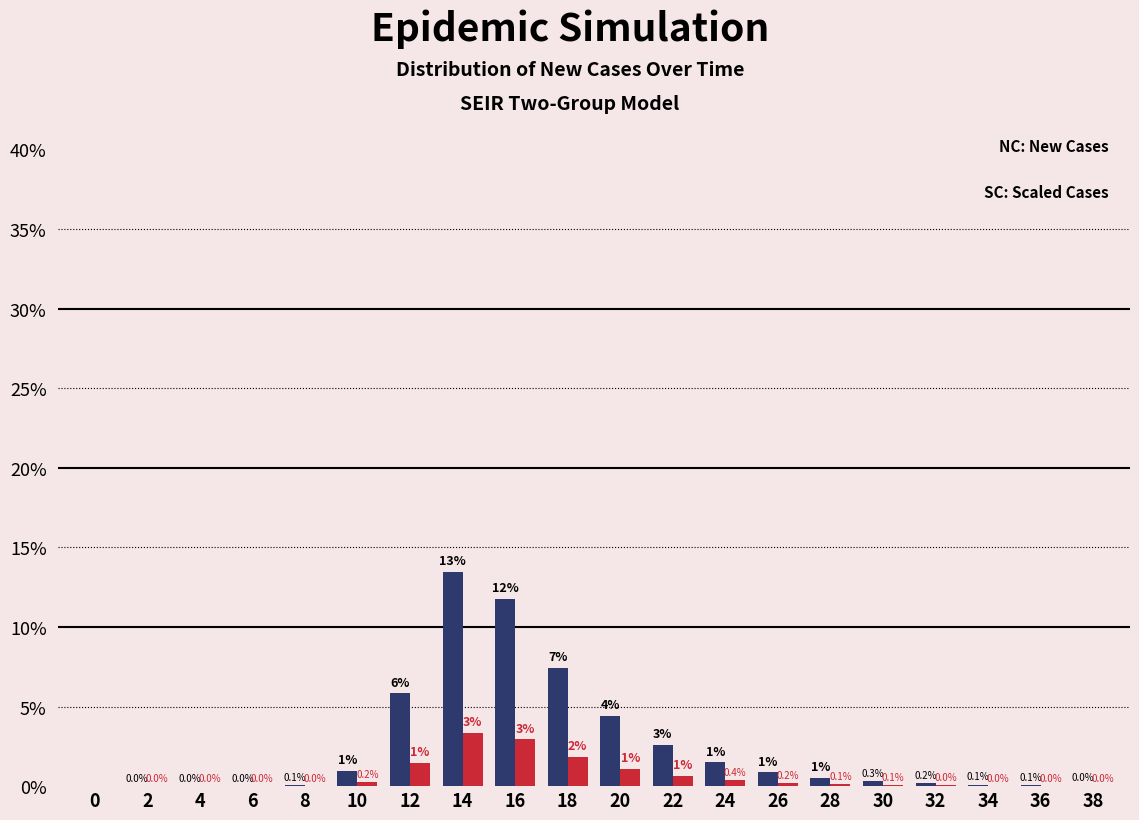

What is the total value across all series at 30?

0.4